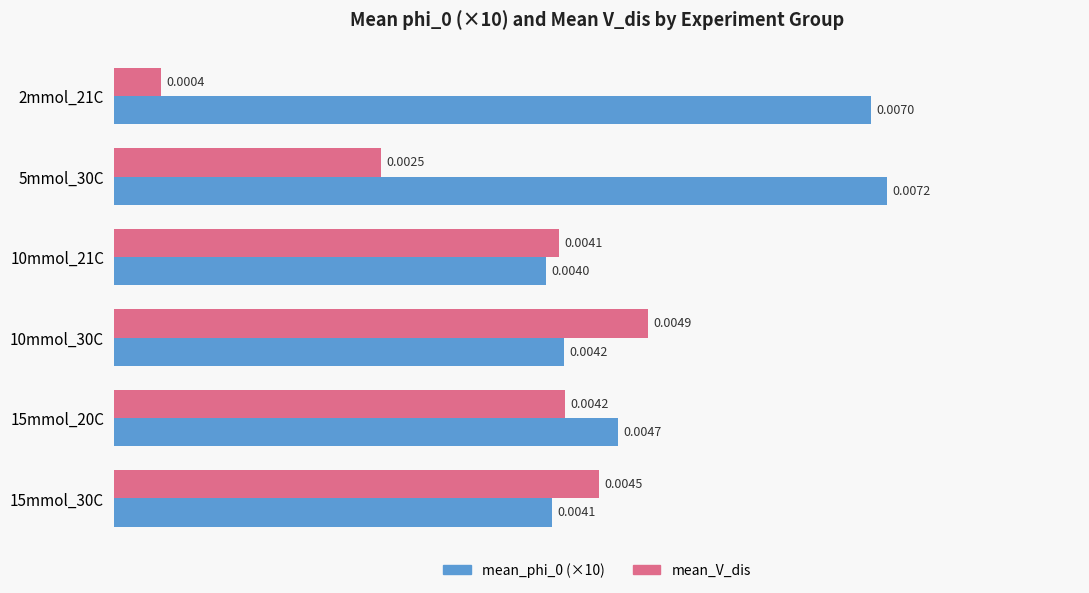

Rank the categories by mean_V_dis value from highest to lowest.

10mmol_30C, 15mmol_30C, 15mmol_20C, 10mmol_21C, 5mmol_30C, 2mmol_21C